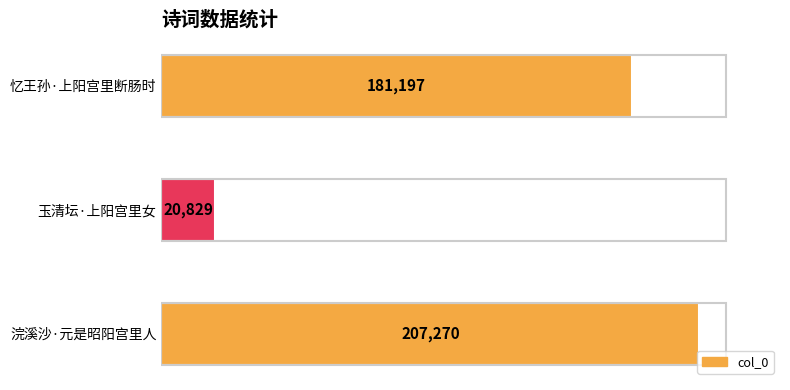

What is the difference between the maximum and minimum values?

186441